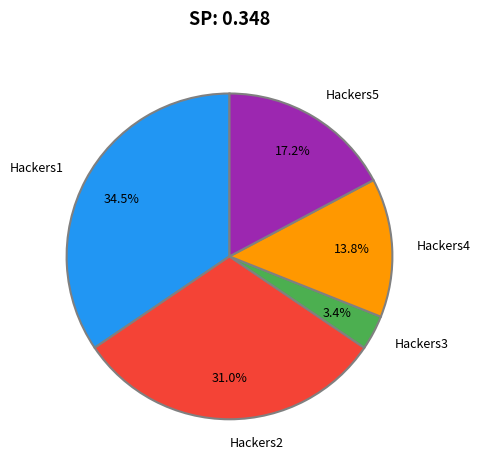

What is the largest slice in the pie chart?

Hackers1